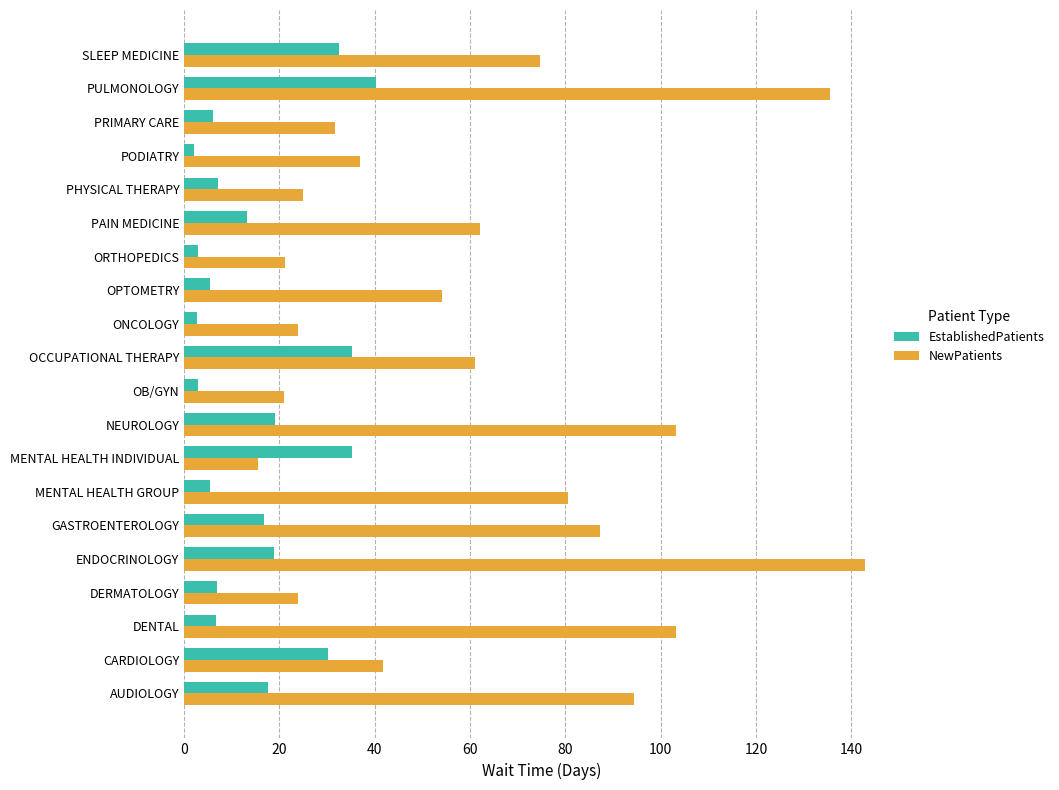

What is the average value of the NewPatients series?

62.0